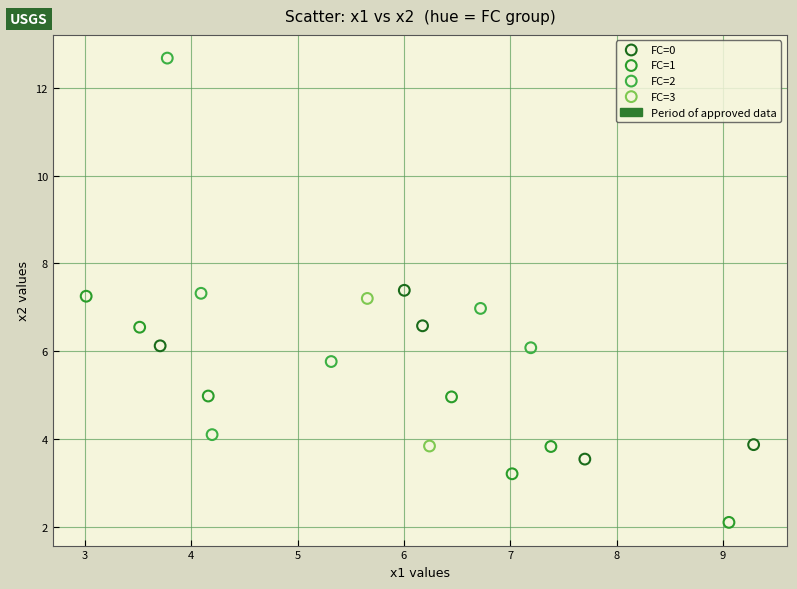

Which series reaches the minimum Y coordinate?

FC=1